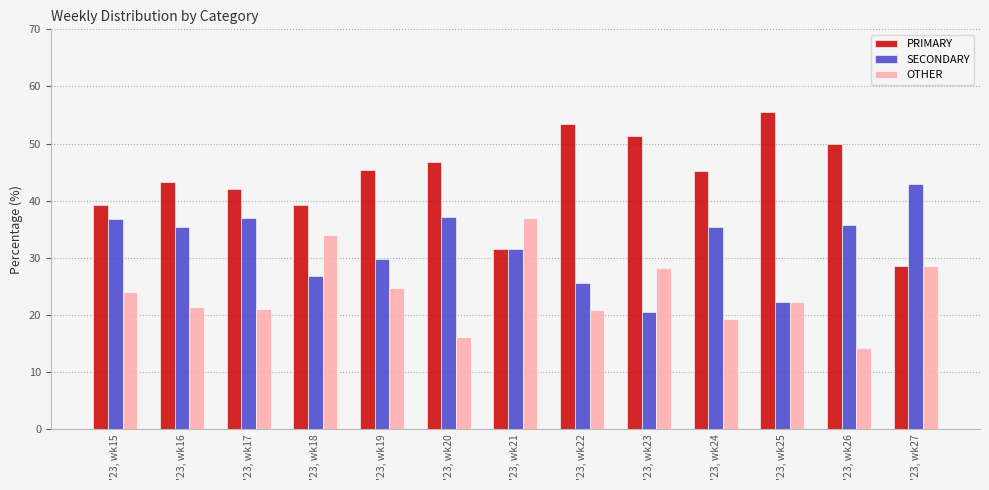

Between '23, wk21 and '23, wk23, which series saw the biggest shift?

PRIMARY